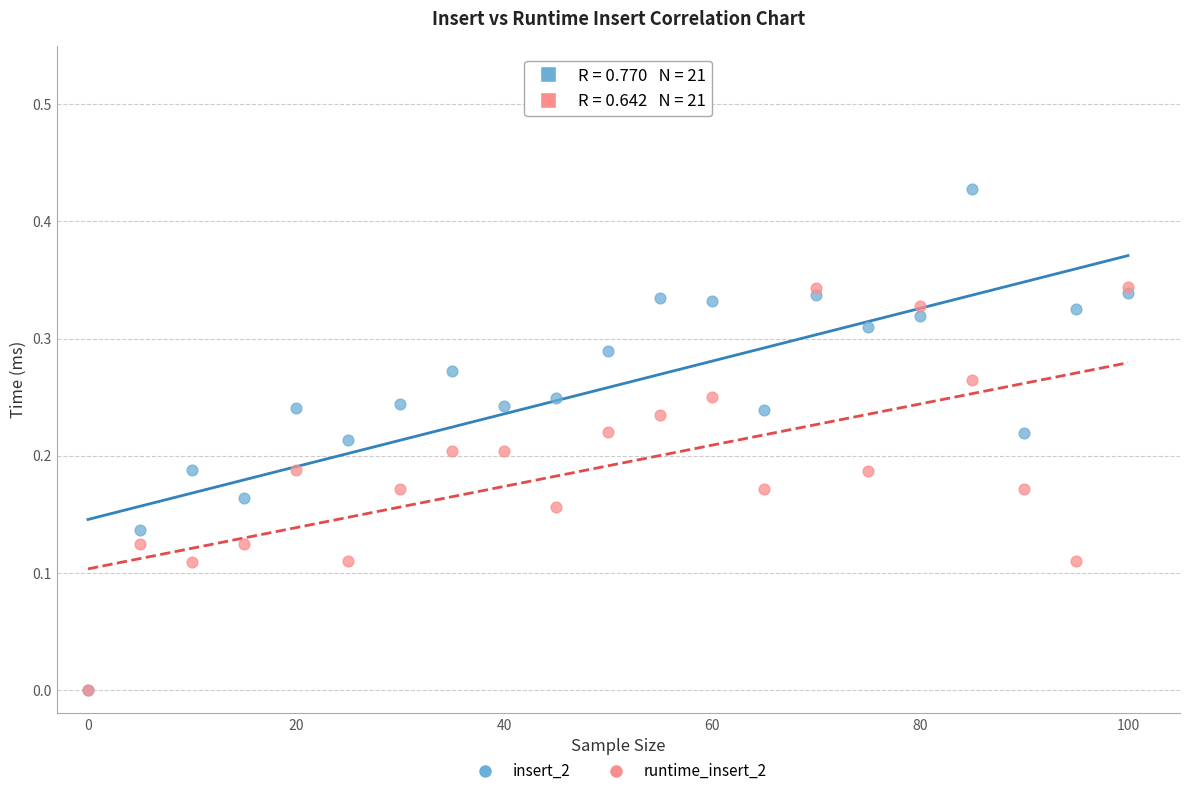

What are all the series names shown in the legend?

insert_2, runtime_insert_2